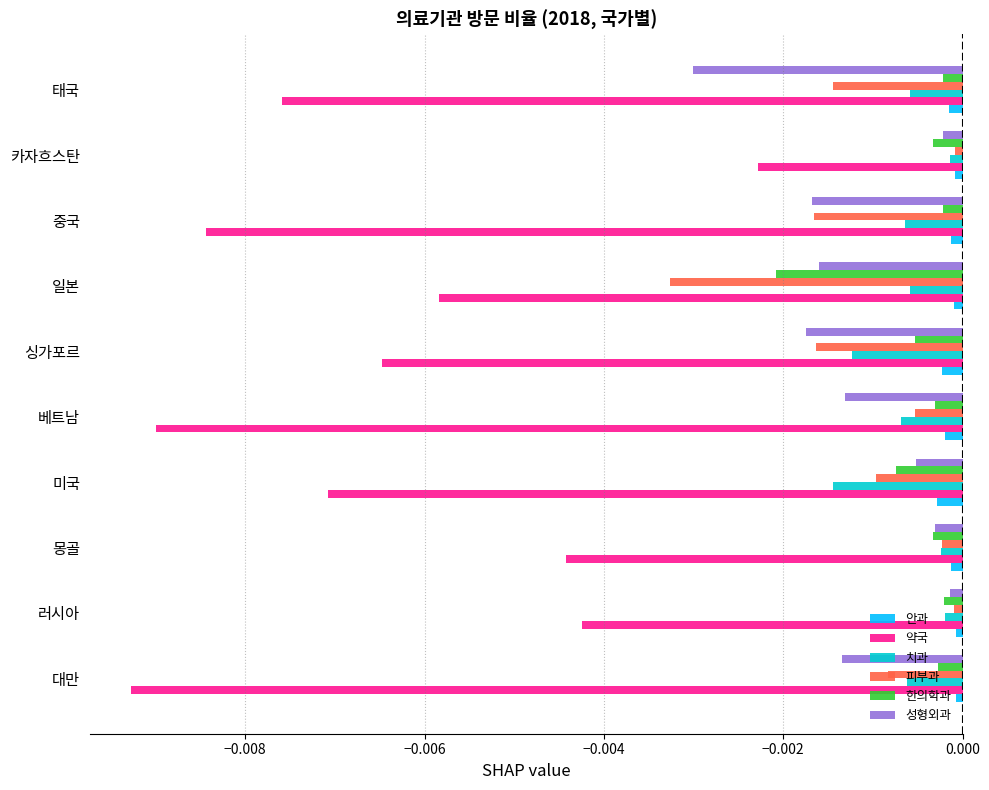

Between 러시아 and 카자흐스탄, which series saw the biggest shift?

약국